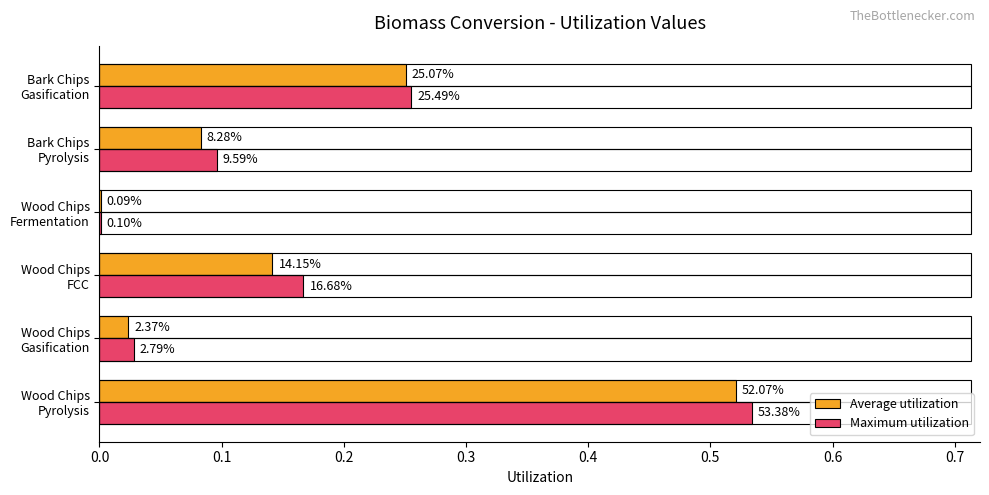

Which series has the widest spread of values?

Maximum utilization